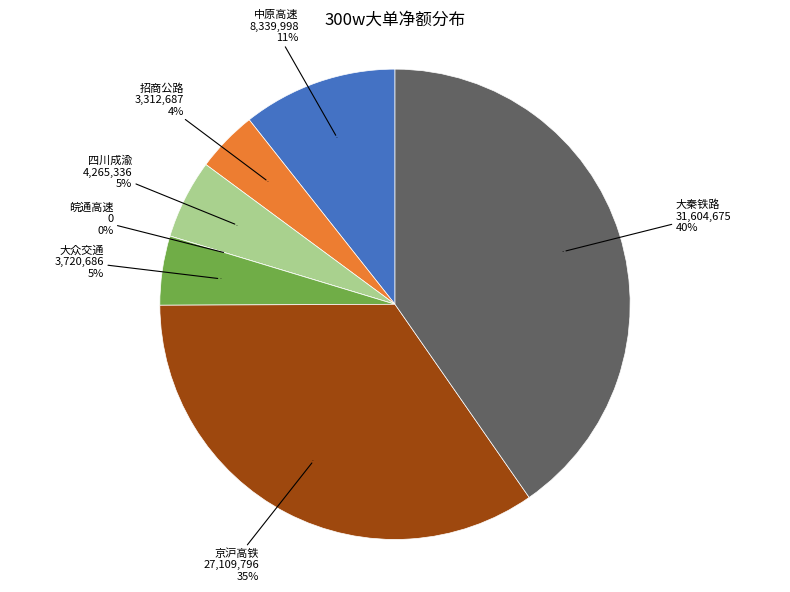

How many segments does this pie chart have?

7